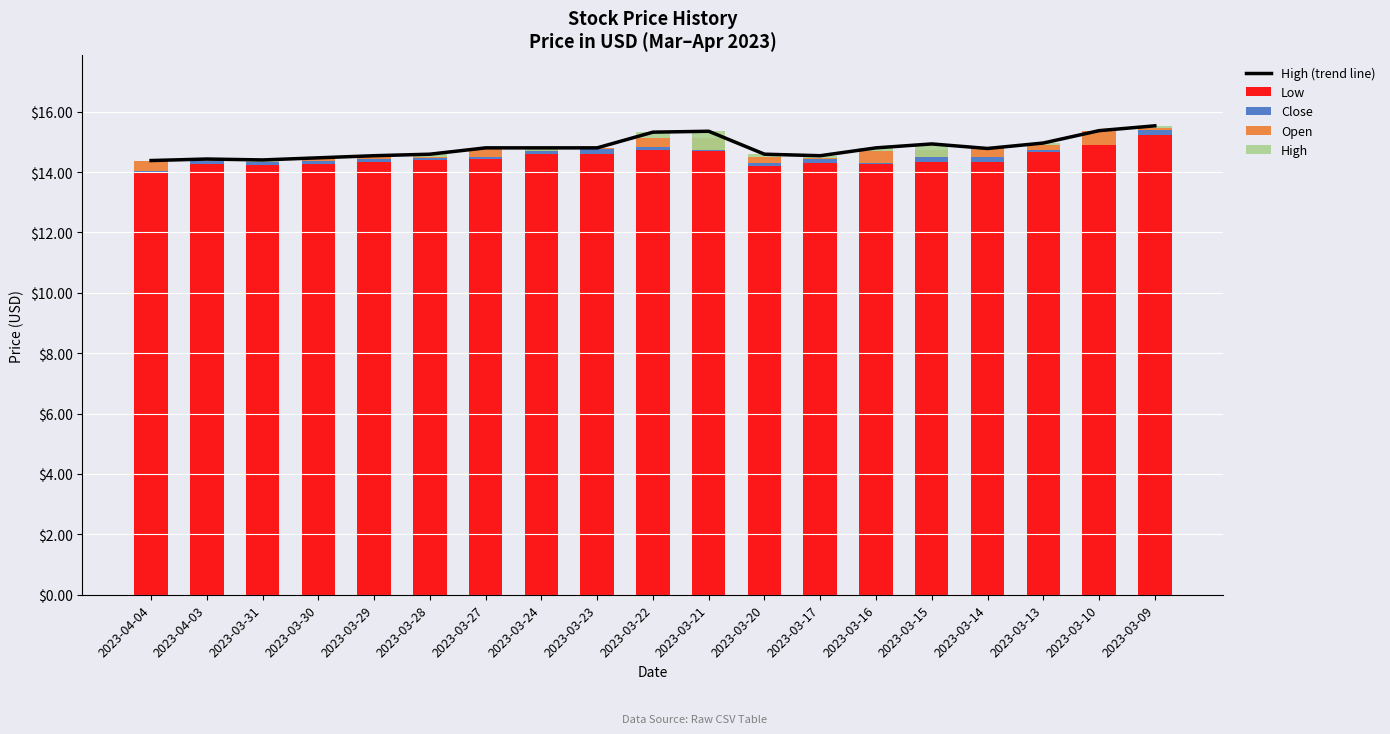

At how many categories does at least one series exceed 12?

19